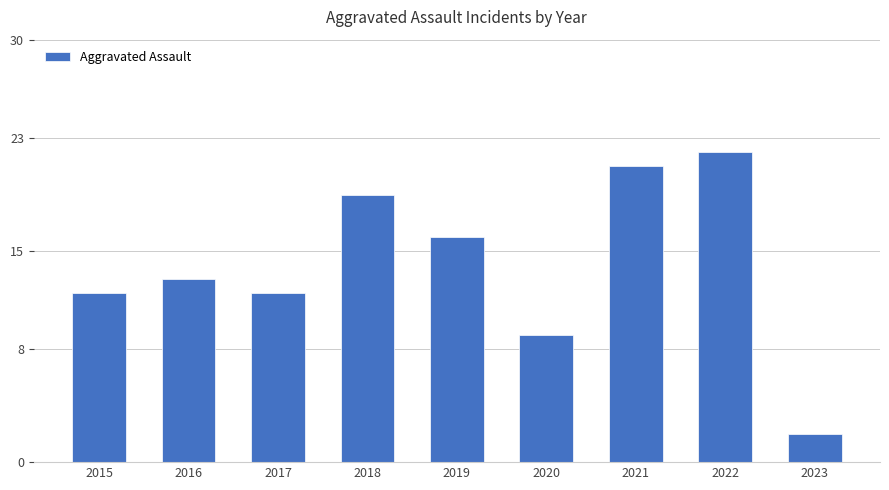

What is the difference between the maximum and minimum values?

20